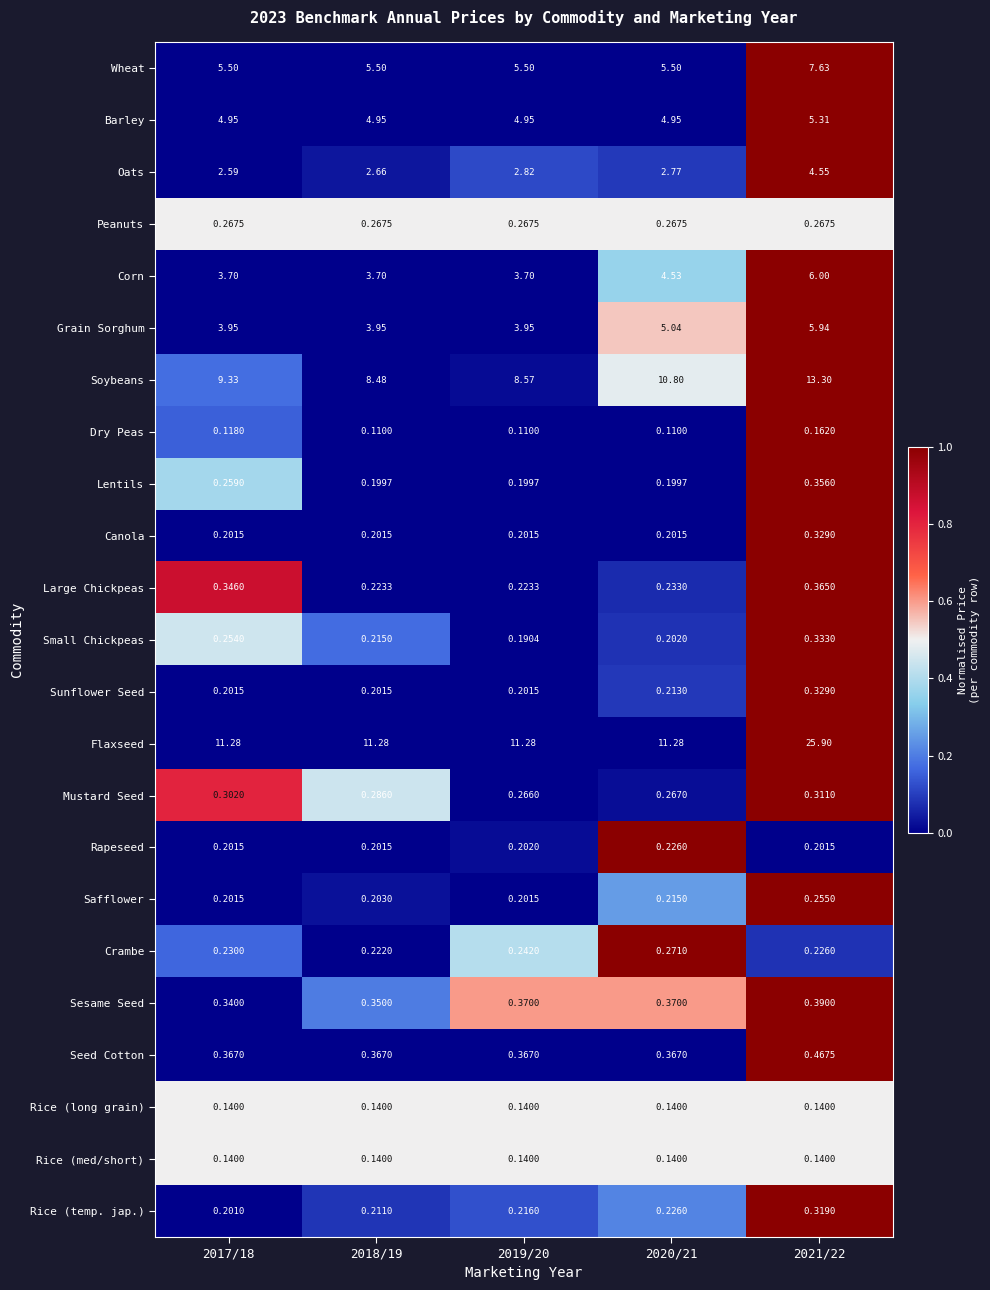

Which category has the highest value across all series?

2021/22